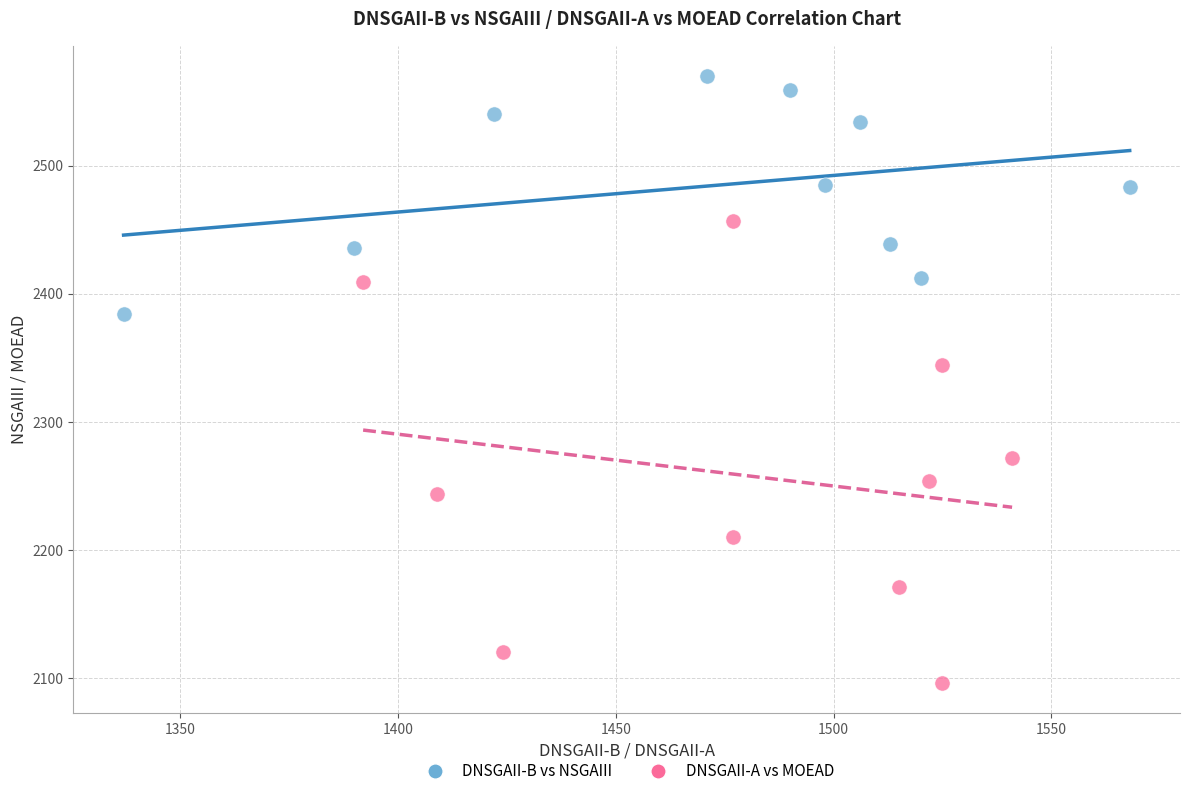

Which series contains the highest Y value?

DNSGAII-B vs NSGAIII